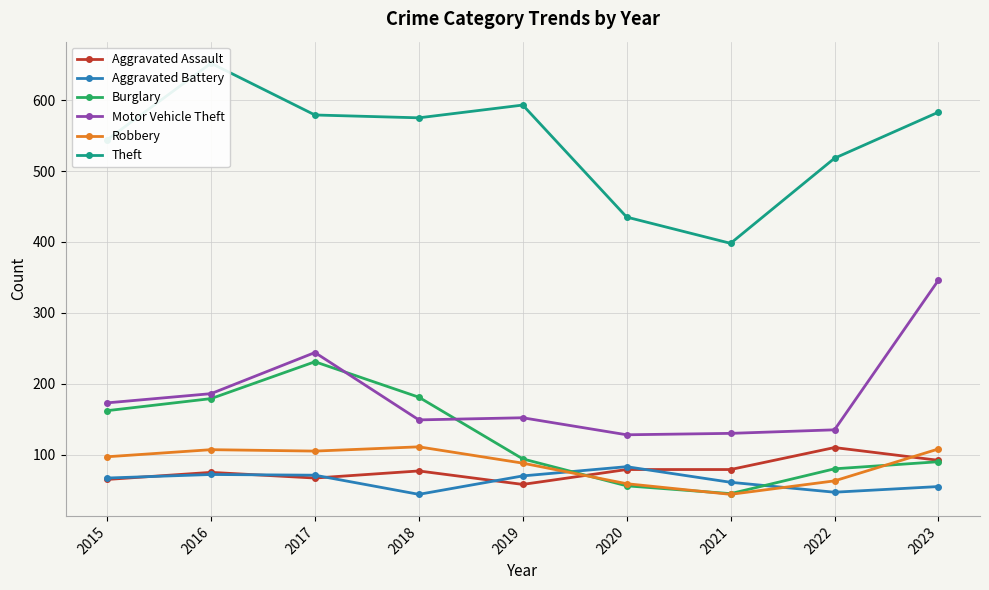

Rank the series at 2021 from highest to lowest value.

Theft, Motor Vehicle Theft, Aggravated Assault, Aggravated Battery, Burglary, Robbery